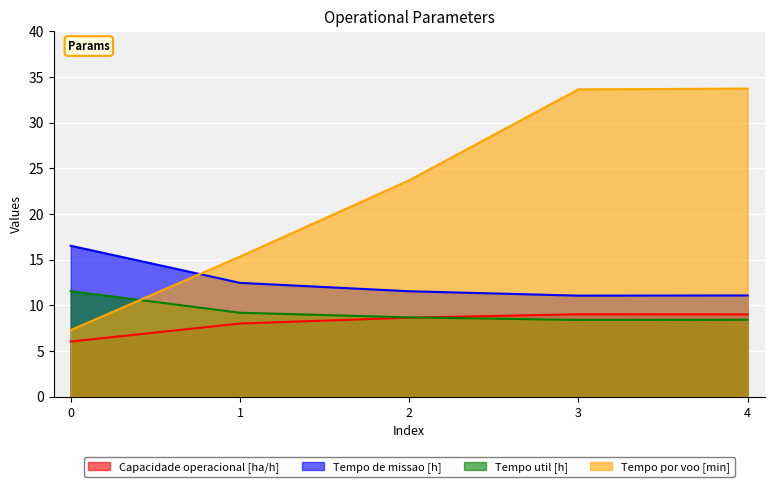

True or false: Capacidade operacional [ha/h] has more than 2 interior local peaks.

False